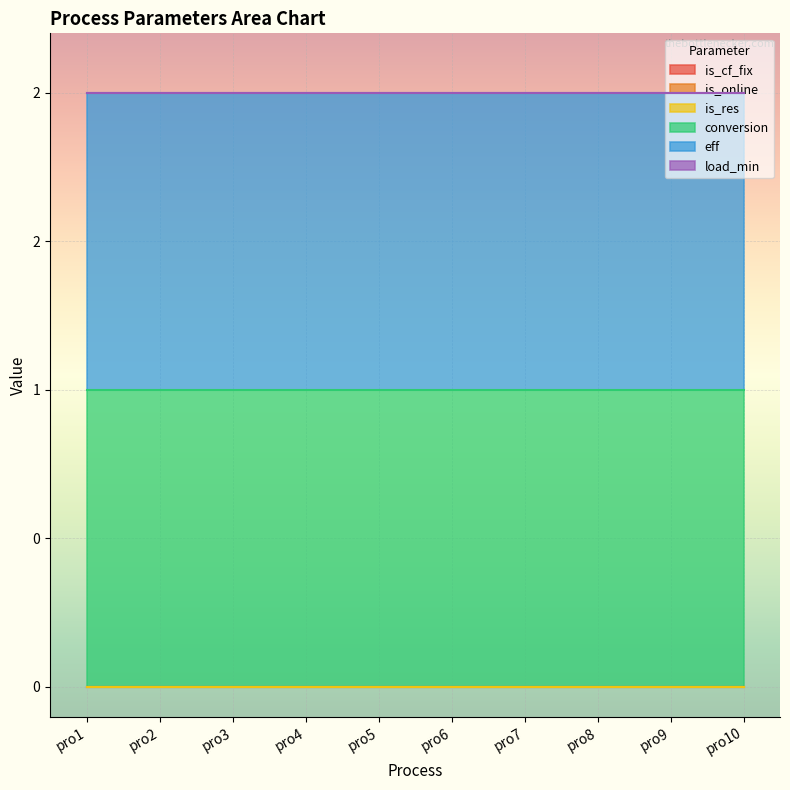

True or false: is_cf_fix has more than 0 points higher than both neighbors.

False